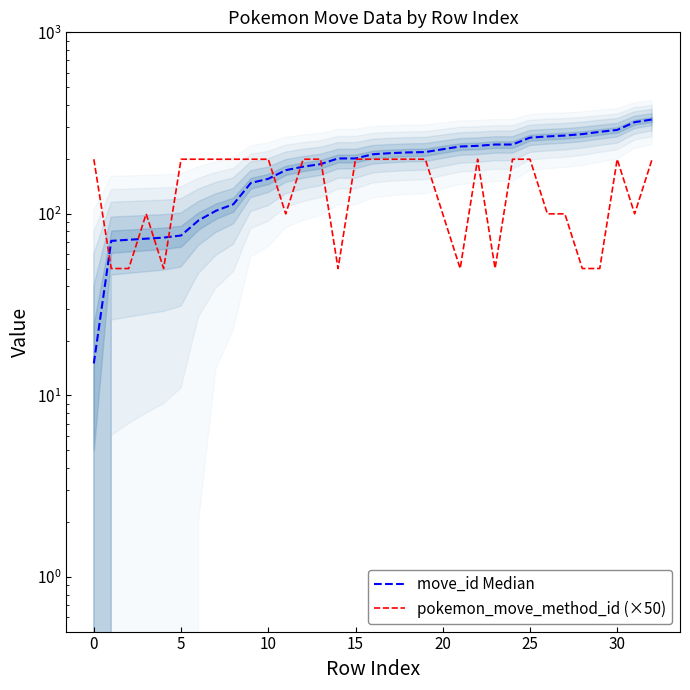

What is the difference between the move_id Median values at 20 and 9?

72